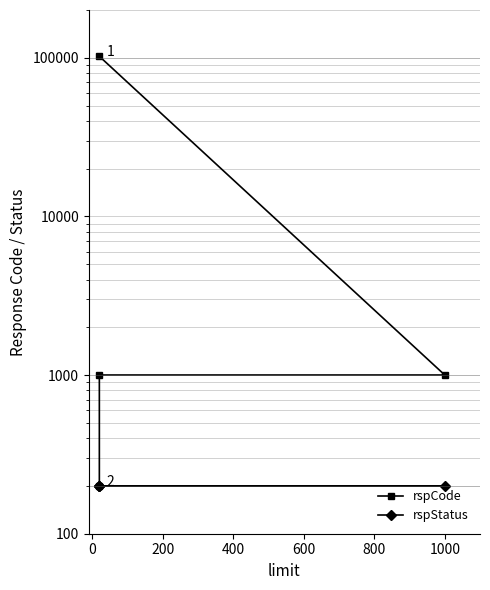

What are all the series names shown in the legend?

rspCode, rspStatus